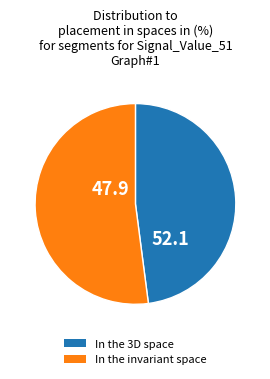

Is it true that In the 3D space is 48% of the pie?

True